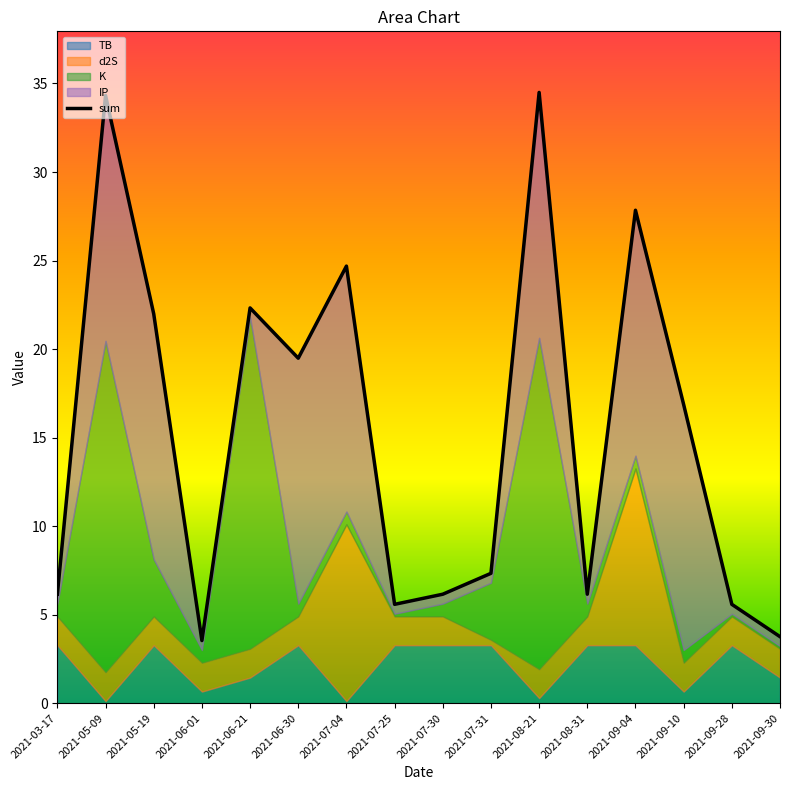

What is the difference between the maximum and minimum values?

31.0